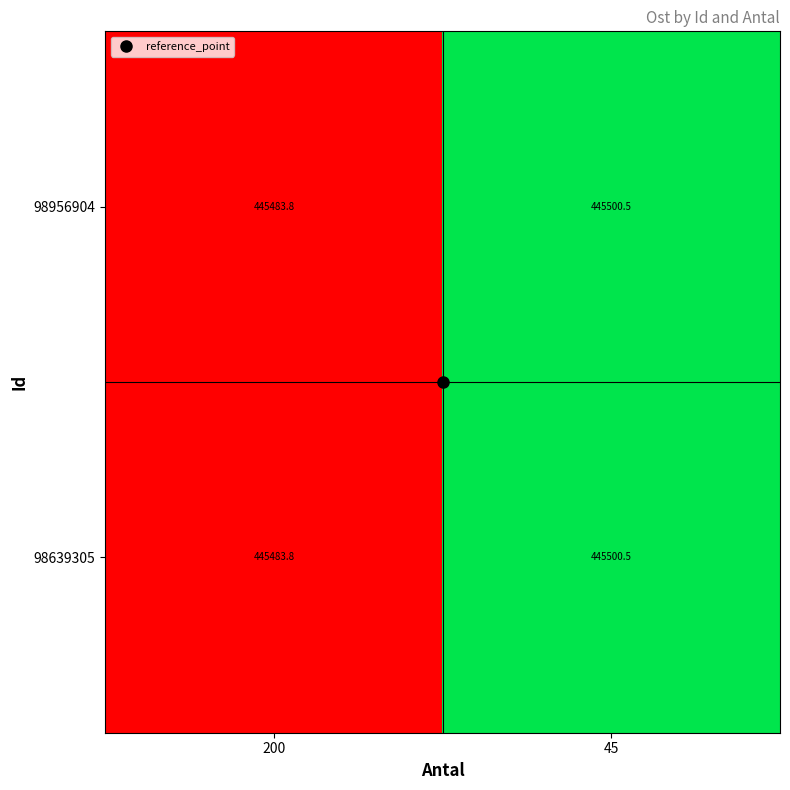

What is the difference between the 98956904 values at 200 and 45?

16.7